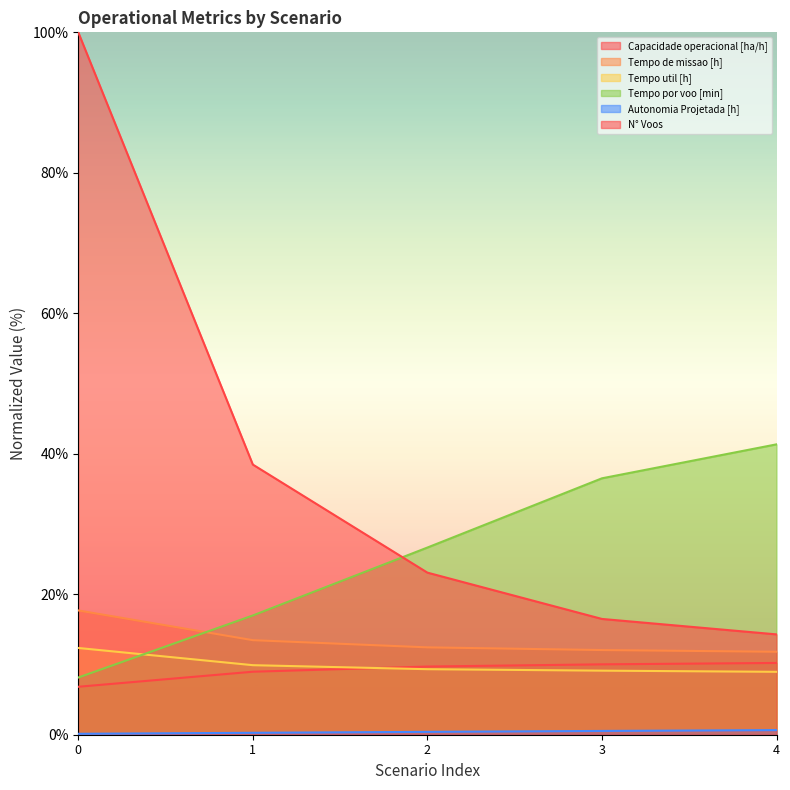

List the labels in order of Autonomia Projetada [h] value, smallest first.

0, 1, 2, 3, 4